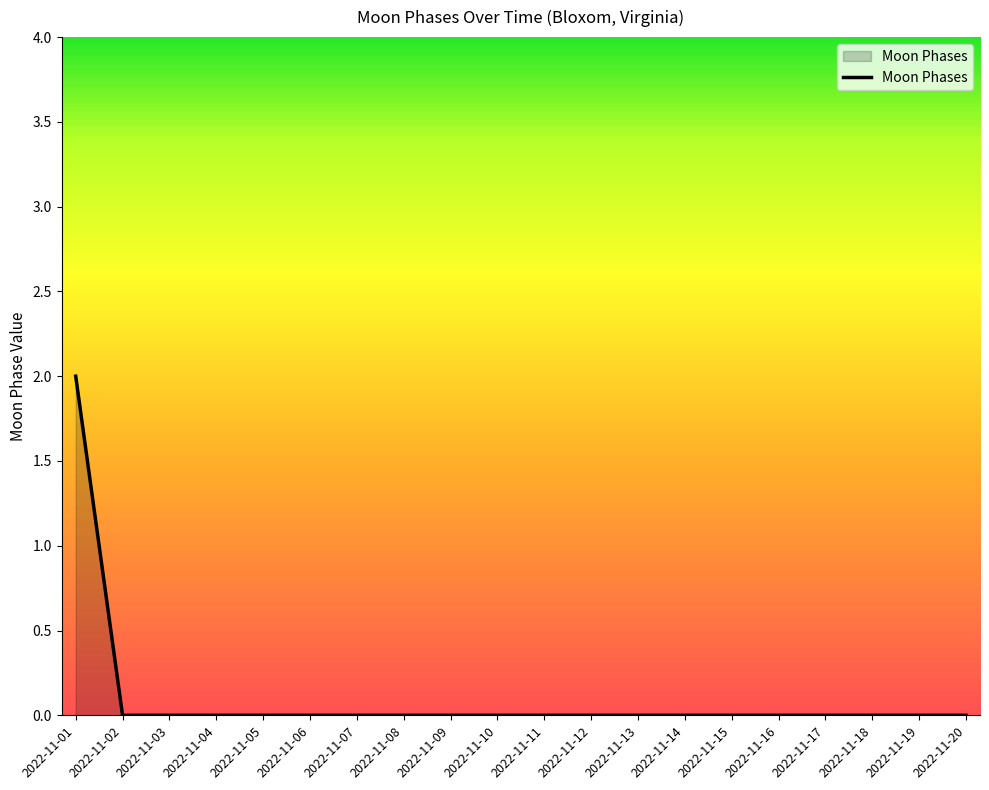

True or false: the data shows 1 at 2022-11-08.

False